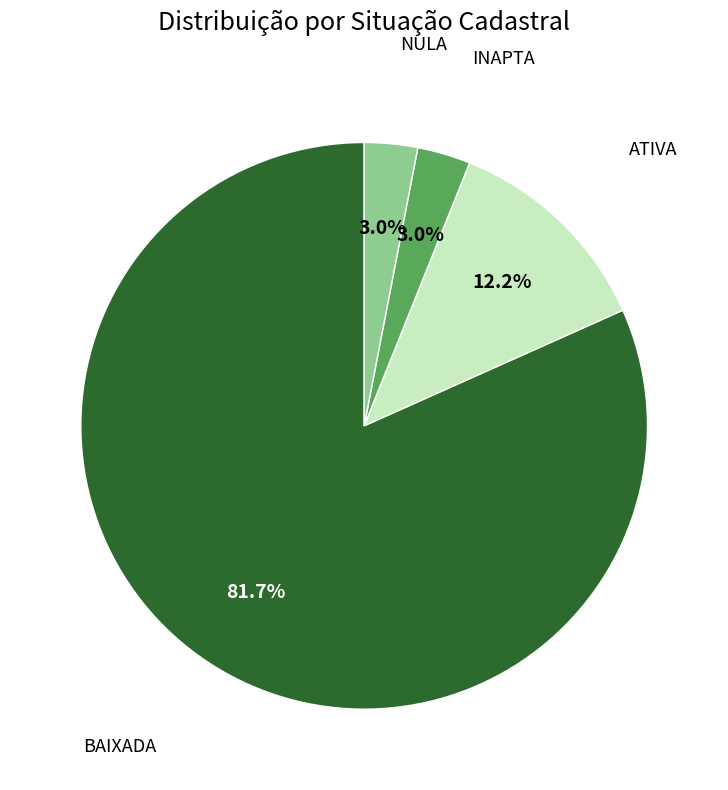

What percentage is NOT represented by NULA?

97.0%